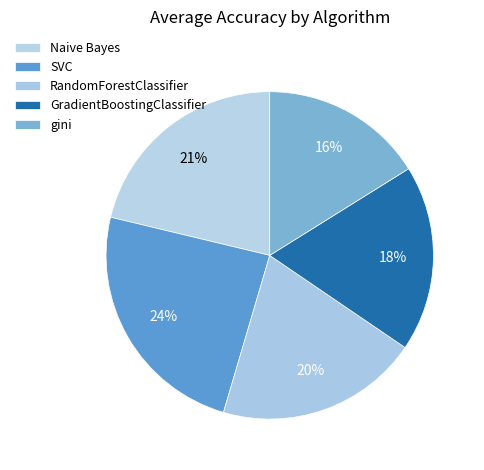

Is RandomForestClassifier the majority of the pie?

No